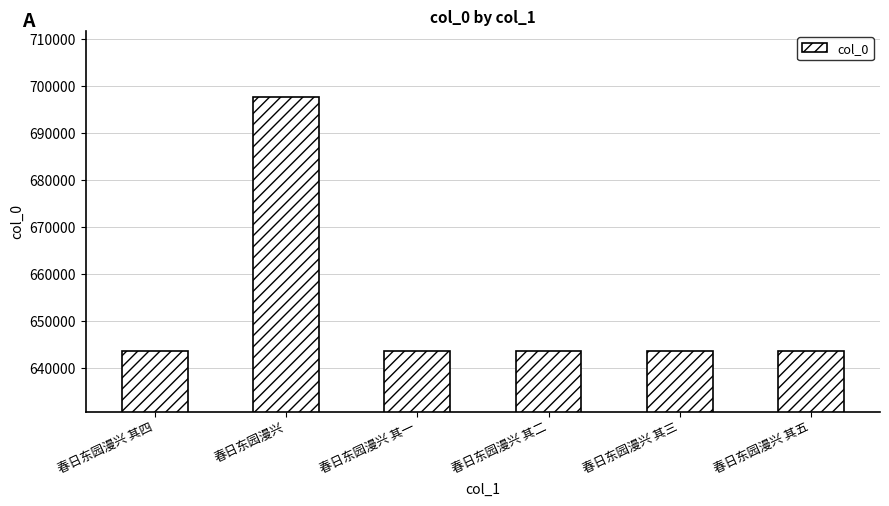

The value at 春日东园漫兴 其一 is 167152. True or false?

False